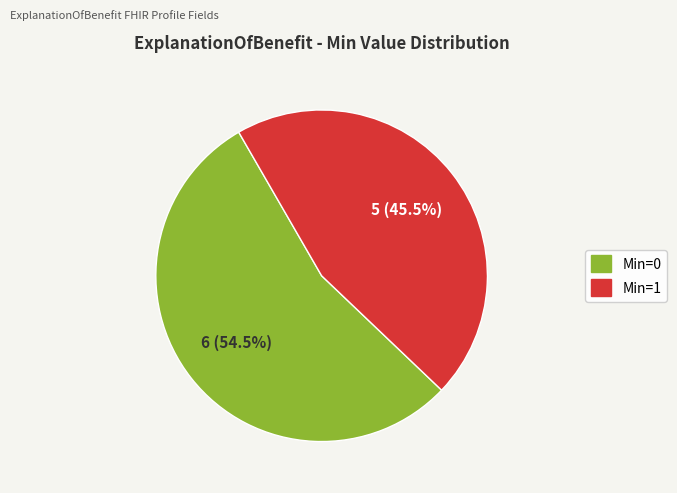

Is there any slice that represents more than half of the pie?

Yes